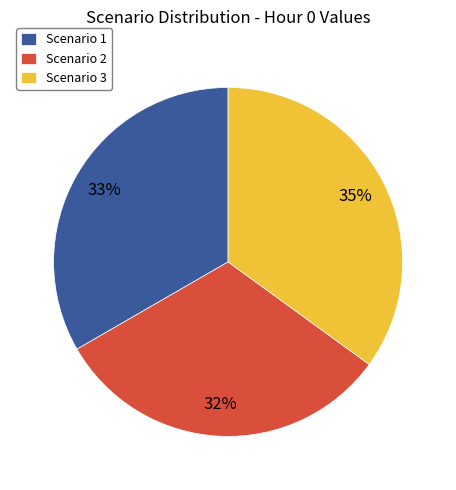

Does Scenario 1 represent more than half of the total?

No